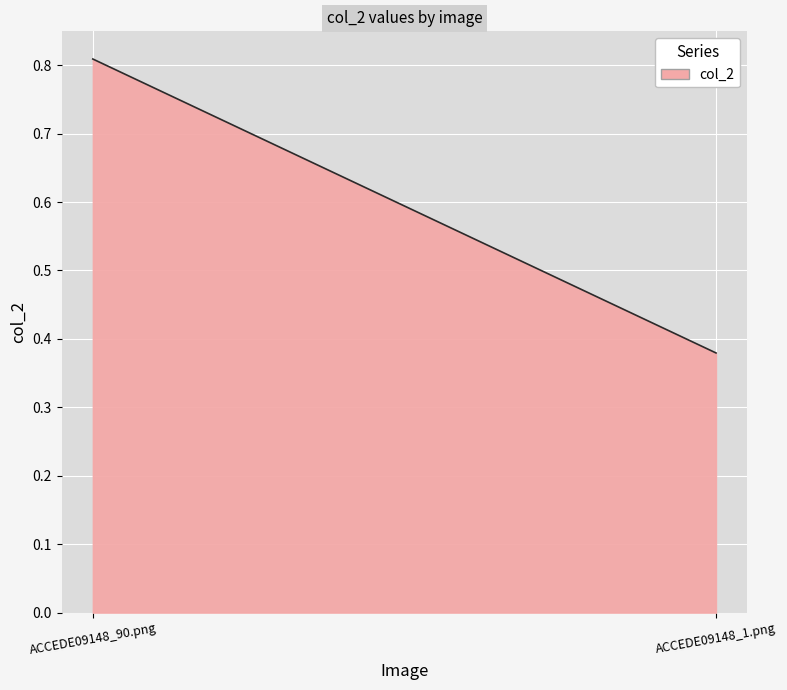

List the labels in order of value, largest first.

ACCEDE09148_90.png, ACCEDE09148_1.png